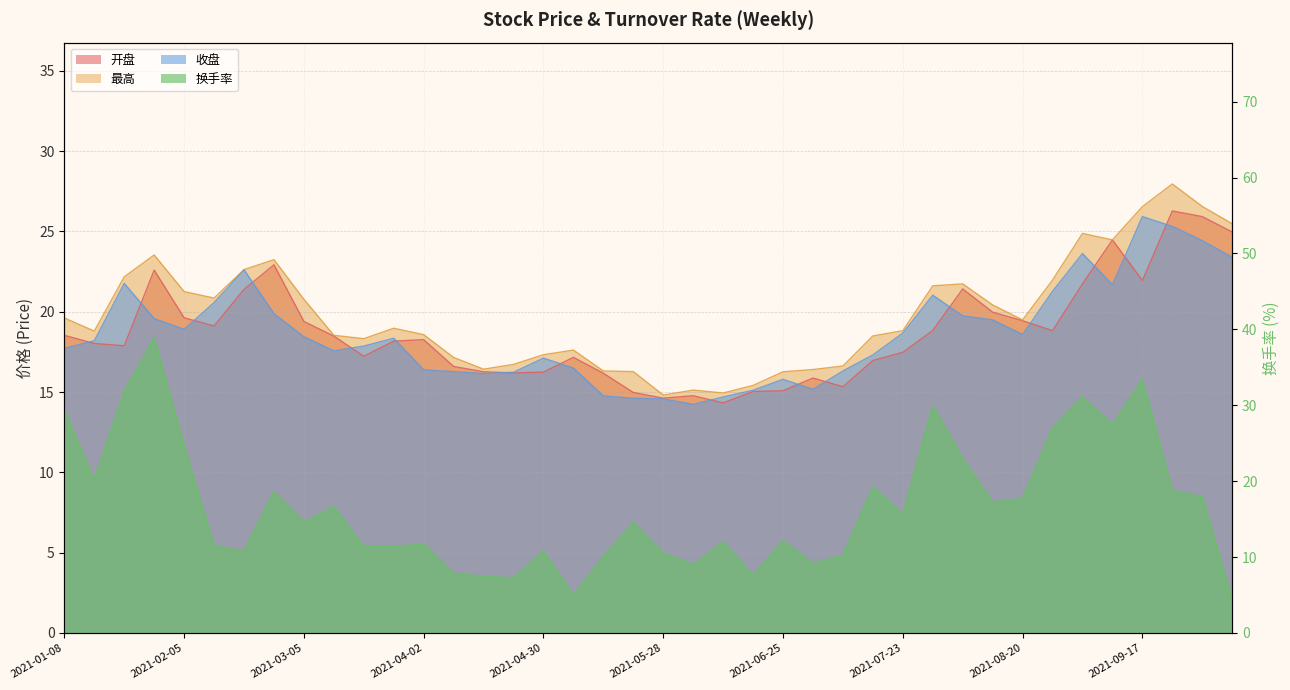

Reading right to left, what are all the values shown in this chart?

开盘: 25.0	25.9	26.3	21.9	24.5	21.7	18.8	19.4	20.0	21.4	18.8	17.5	17.0	15.3	15.9	15.1	15.0	14.3	14.8	14.6	15.0	16.2	17.2	16.2	16.2	16.3	16.6	18.3	18.2	17.2	18.5	19.4	22.9	21.4	19.1	19.6	22.6	17.9	18.0	18.5
最高: 25.5	26.6	27.9	26.5	24.5	24.9	22.0	19.5	20.4	21.7	21.6	18.8	18.5	16.6	16.4	16.3	15.4	14.9	15.1	14.8	16.3	16.3	17.6	17.3	16.7	16.4	17.1	18.6	19.0	18.3	18.5	20.8	23.2	22.6	20.9	21.2	23.5	22.2	18.8	19.6
收盘: 23.4	24.4	25.3	25.9	21.7	23.6	21.3	18.6	19.5	19.7	21.0	18.7	17.3	16.3	15.2	15.8	15.1	14.7	14.2	14.6	14.6	14.8	16.5	17.1	16.2	16.1	16.3	16.4	18.4	17.9	17.6	18.4	19.9	22.6	20.6	18.9	19.6	21.8	18.2	17.7
换手率: 4.5	18.0	18.7	33.4	27.4	31.1	27.0	17.7	17.2	23.0	29.9	15.7	19.2	10.2	9.1	12.2	7.5	12.0	9.0	10.5	14.6	10.1	5.0	10.8	7.2	7.5	7.8	11.7	11.3	11.3	16.6	14.6	18.6	10.8	11.5	24.7	38.9	31.9	20.1	29.3